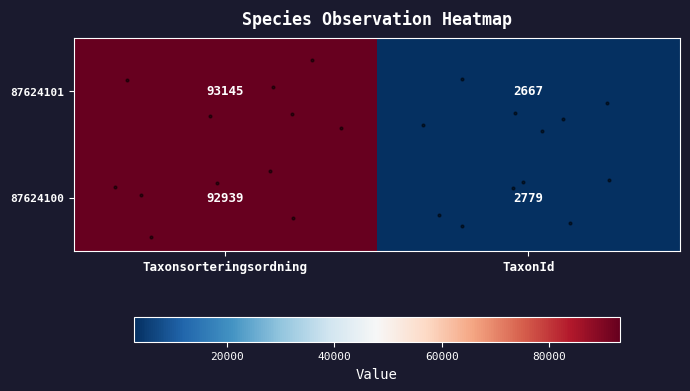

At TaxonId, list the series in order from smallest to largest.

87624101, 87624100